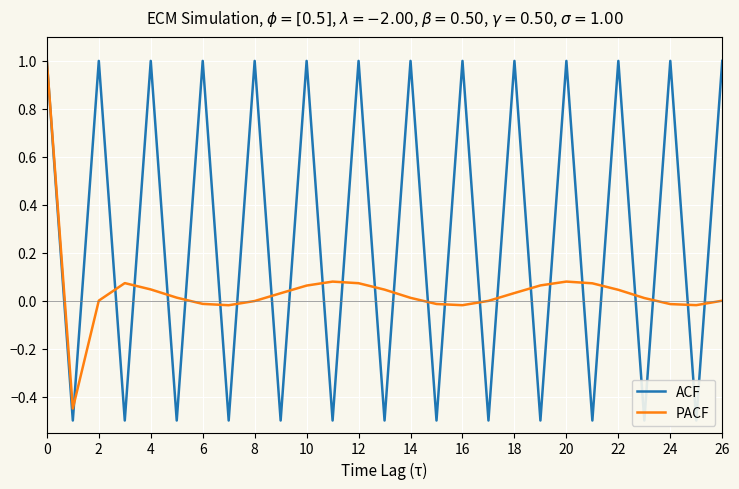

How many data points does each series have?

27